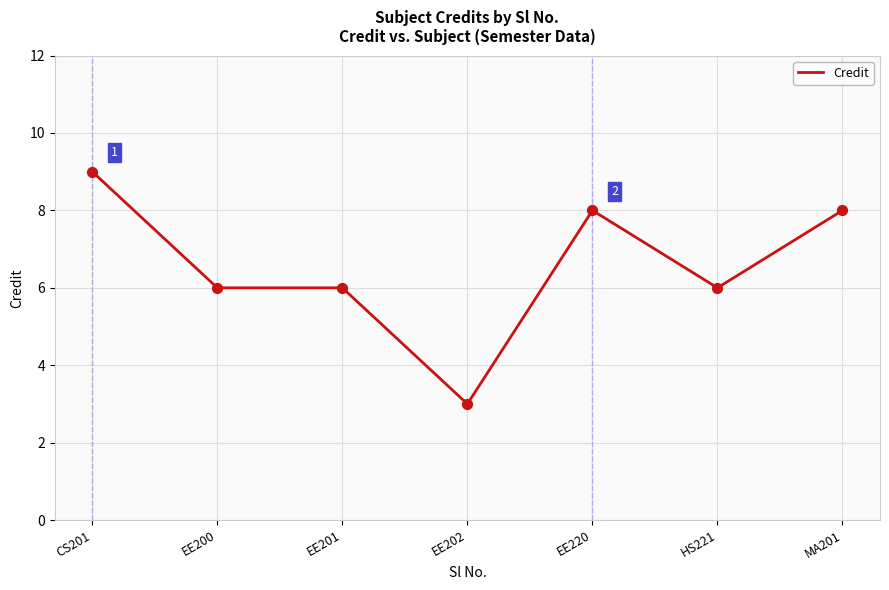

What is the change in value from EE201 to EE202?

-3